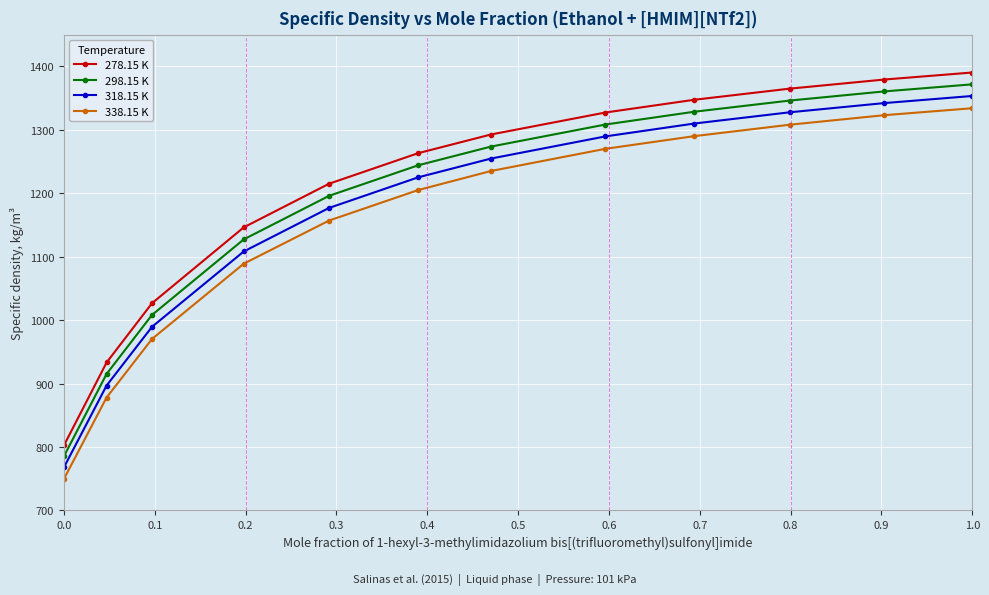

What is the value of the 338.15 K point at the 5th from the left?

1157.0